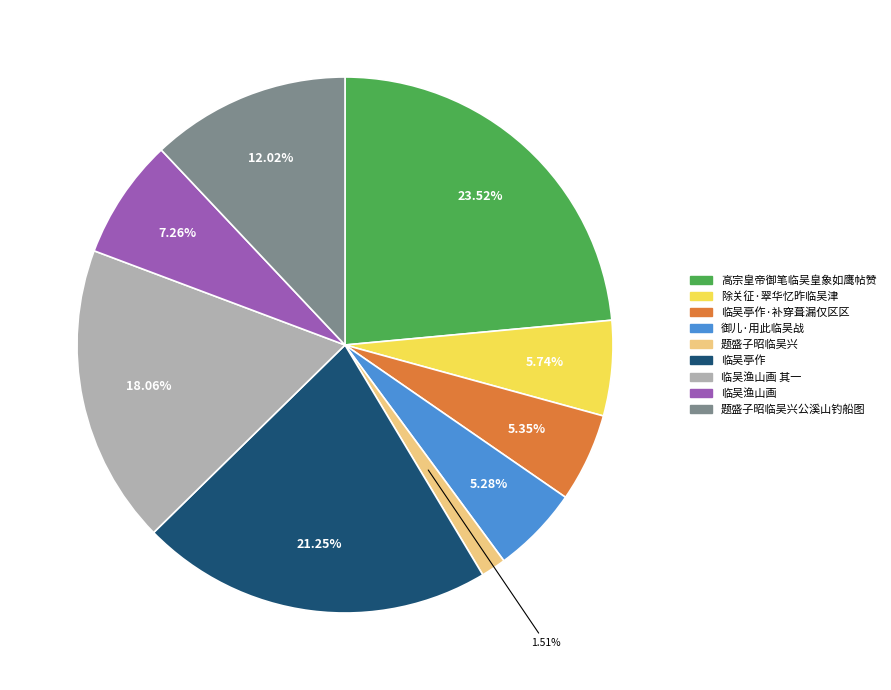

Is there any slice that represents more than half of the pie?

No